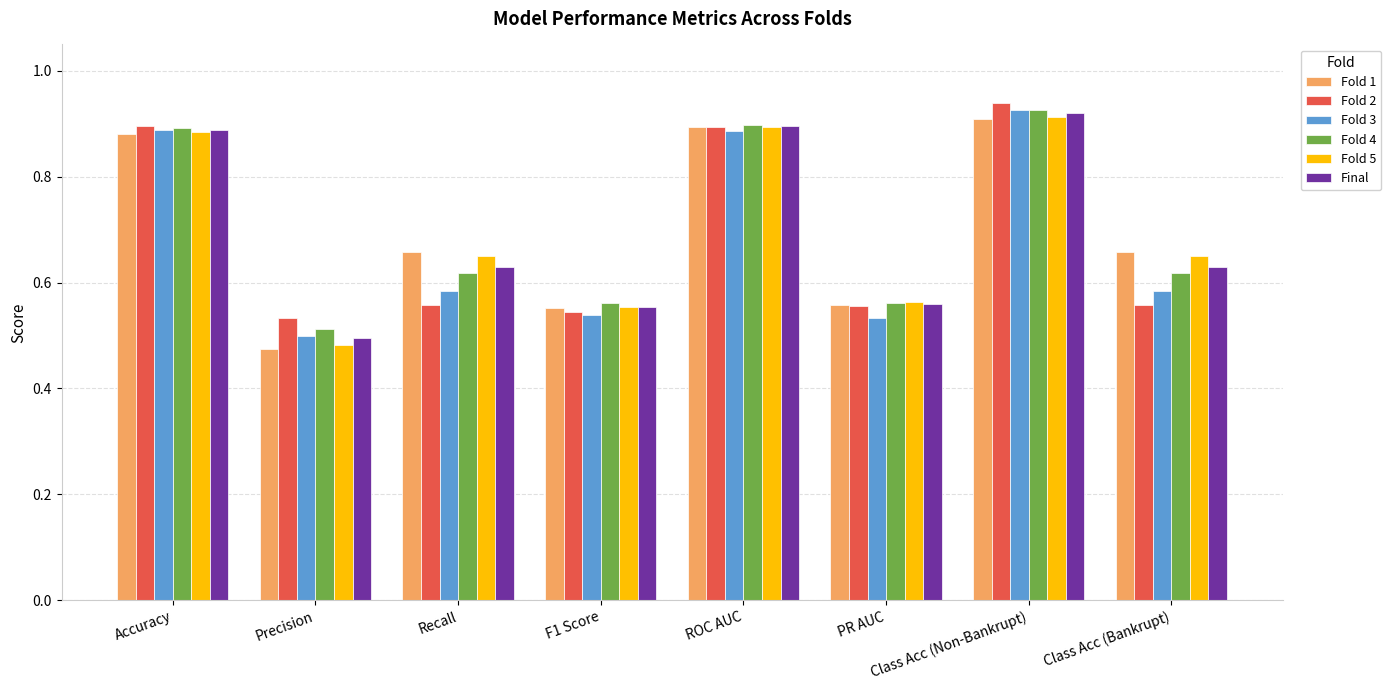

At which label is Fold 3 closest to 0?

Precision